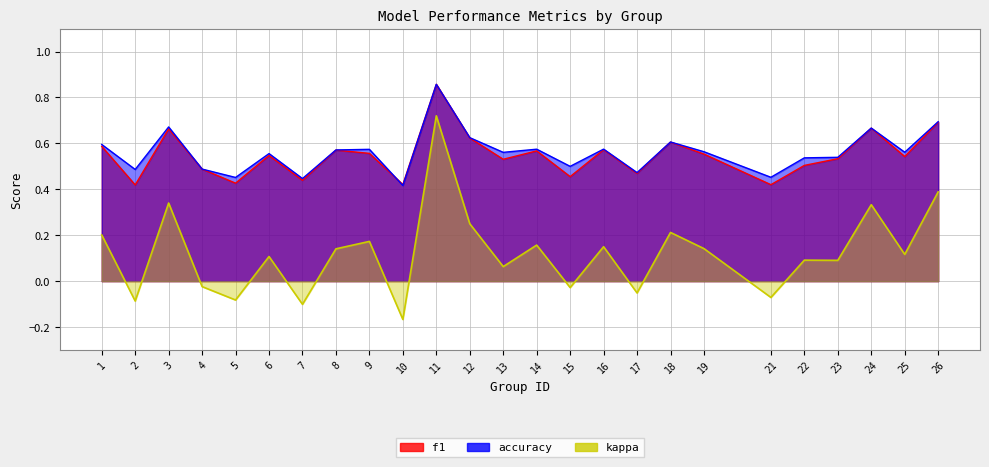

In f1, how many points are higher than both neighbors (excluding endpoints)?

8